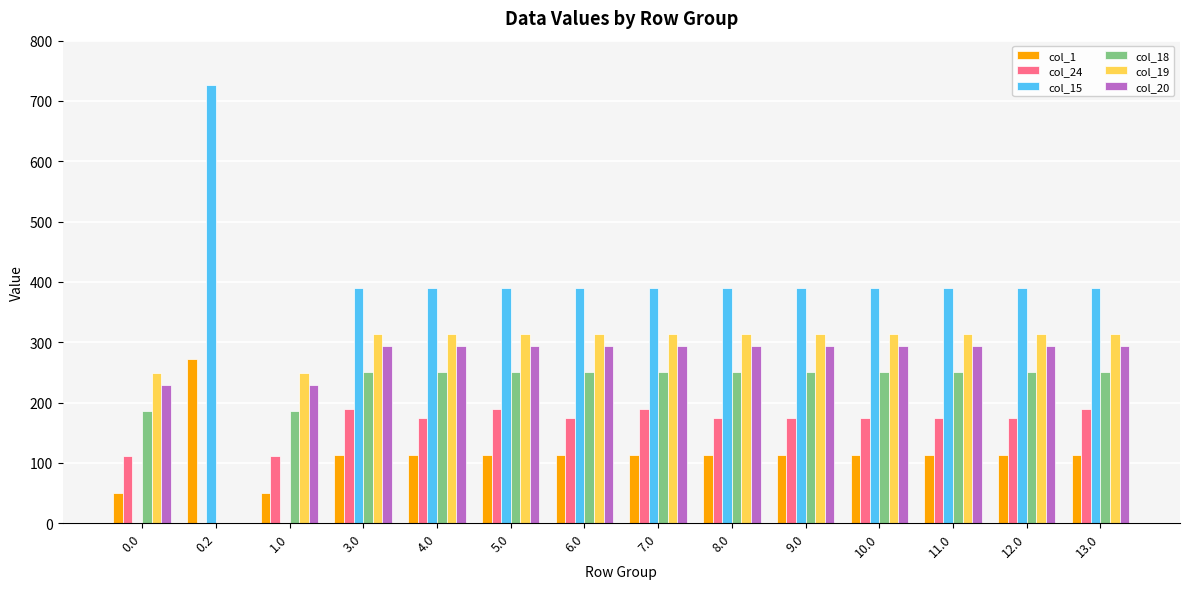

Which series changed the most between 0.0 and 4.0?

col_15